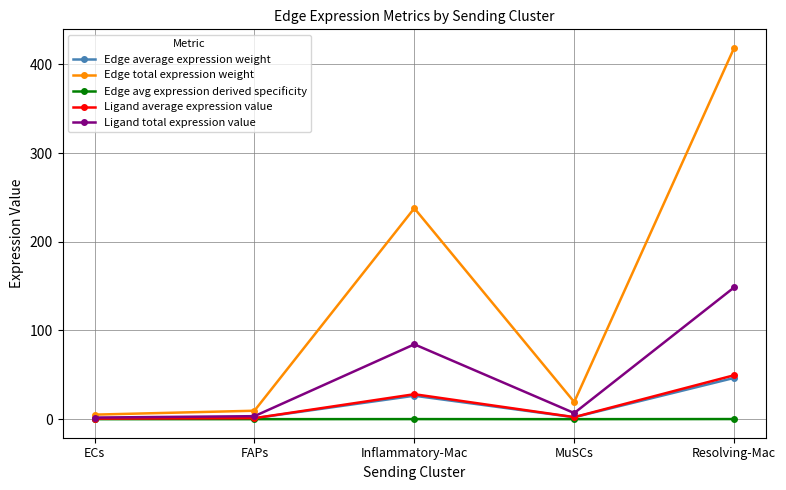

How many interior local peaks does the Edge total expression weight series have?

1